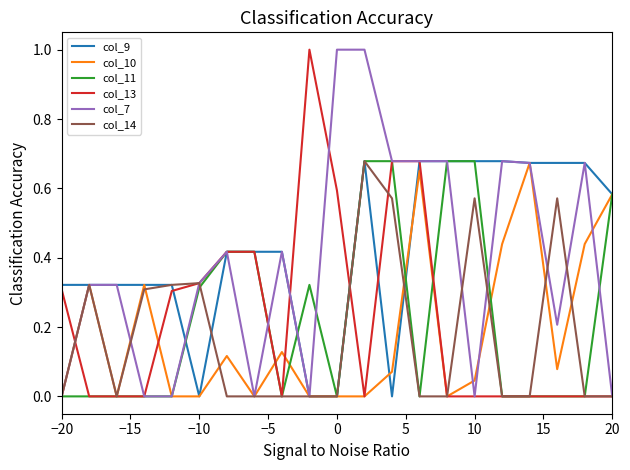

What is the sum of all col_10 values?

3.9